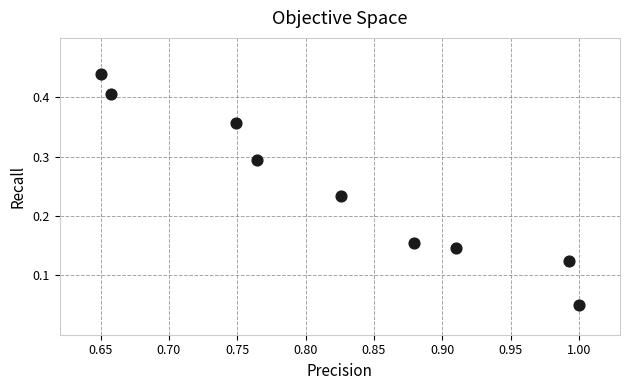

What is the average X value?

0.8